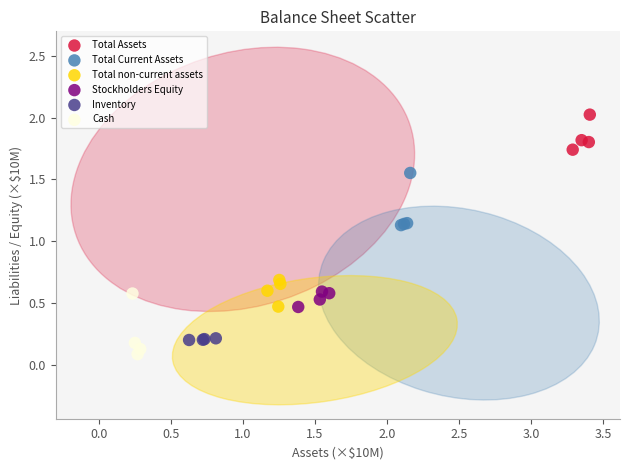

Which series has the widest spread of Y values?

Cash